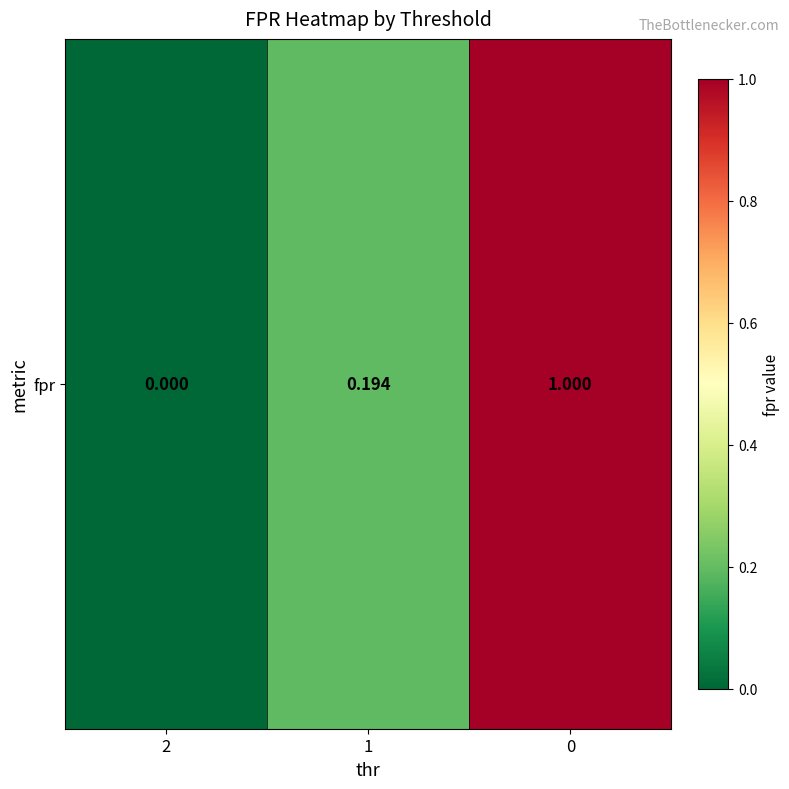

Reading left to right, transcribe all the data shown in this chart.

2=0.0	1=0.2	0=1.0